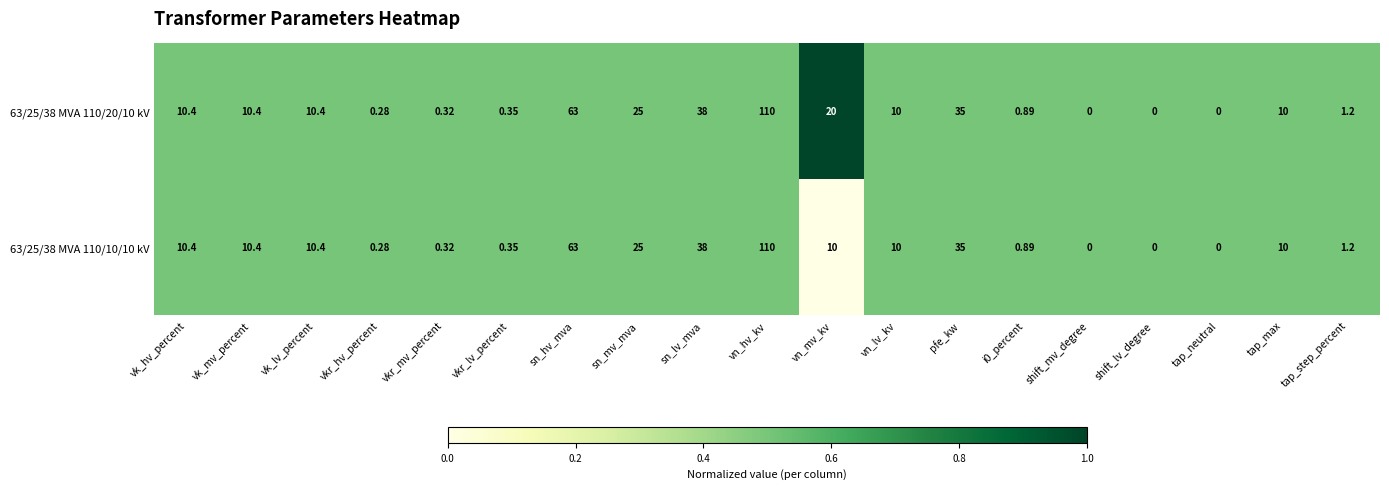

Is the value of 63/25/38 MVA 110/10/10 kV at vn_hv_kv greater than the value of 63/25/38 MVA 110/20/10 kV at tap_max?

Yes